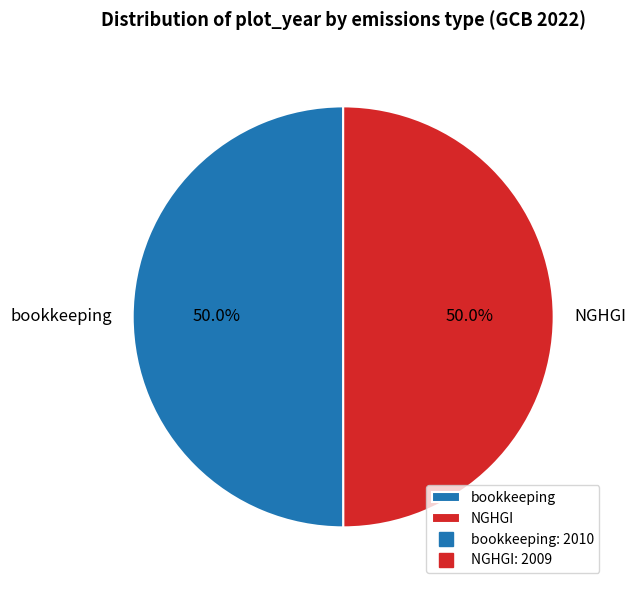

True or false: NGHGI accounts for 41% of the total.

False